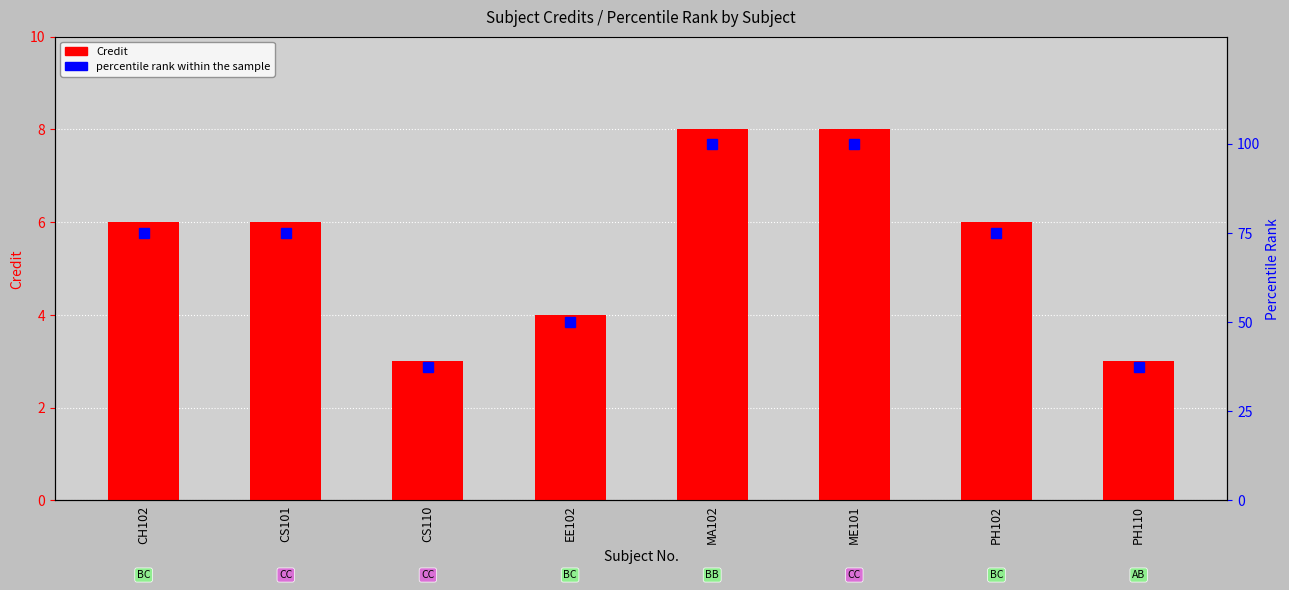

How many data points in percentile rank within the sample are less than 75?

3